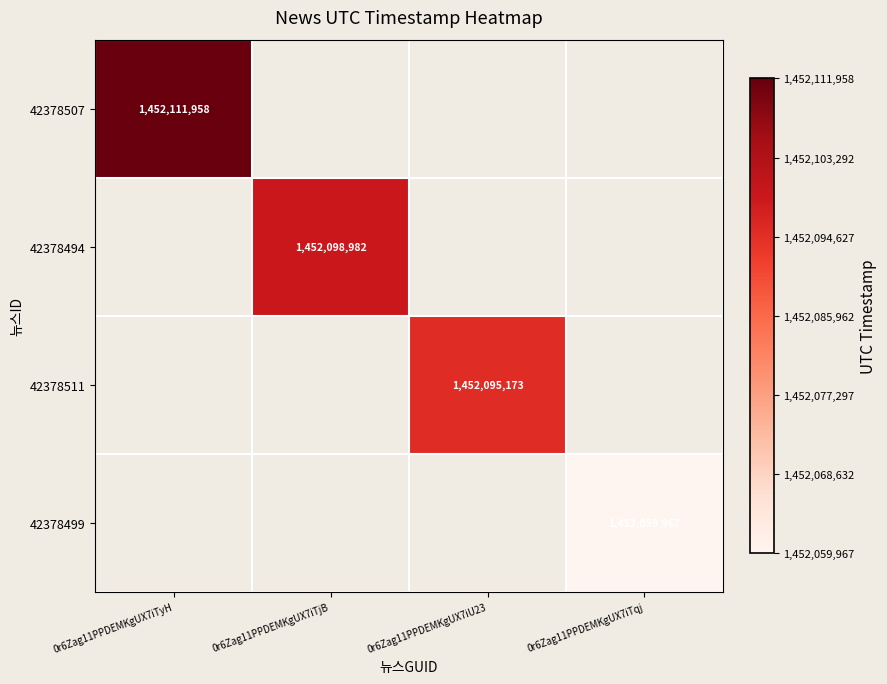

At 0r6Zag11PPDEMKgUX7iTjB, list the series in order from largest to smallest.

42378507, 42378494, 42378511, 42378499